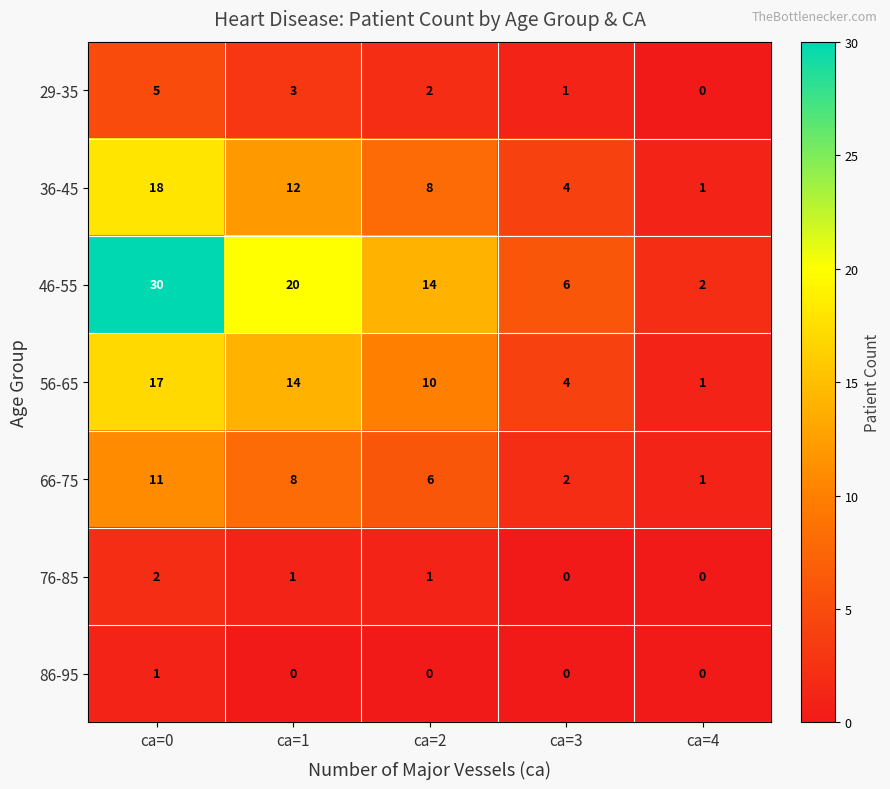

What is the difference between the 66-75 values at ca=0 and ca=3?

9